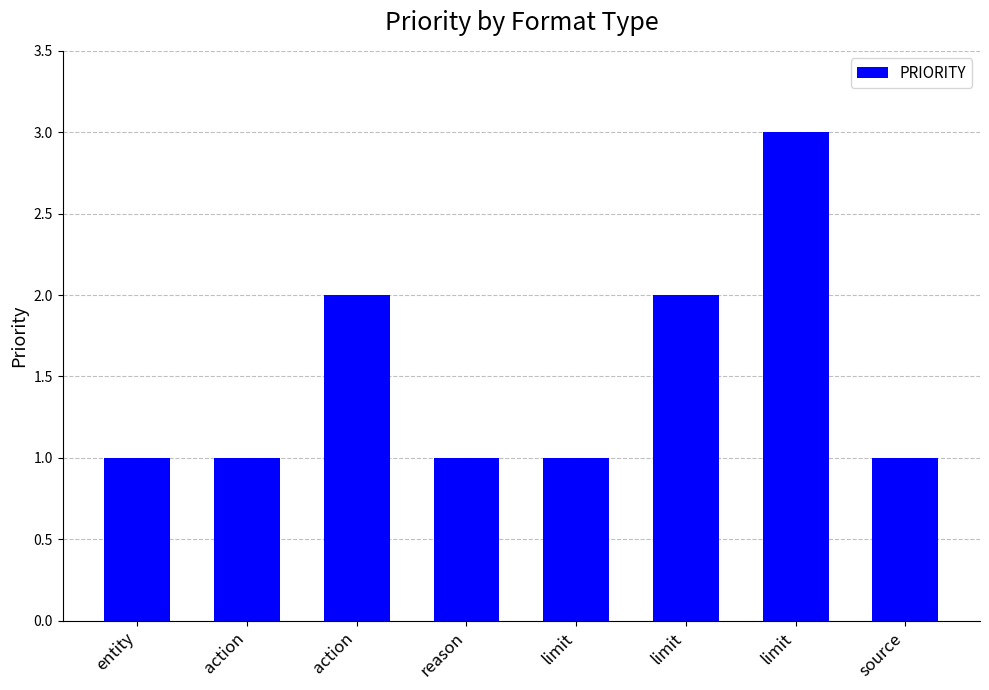

Rank the categories by value from highest to lowest.

limit, action, limit, entity, action, reason, limit, source